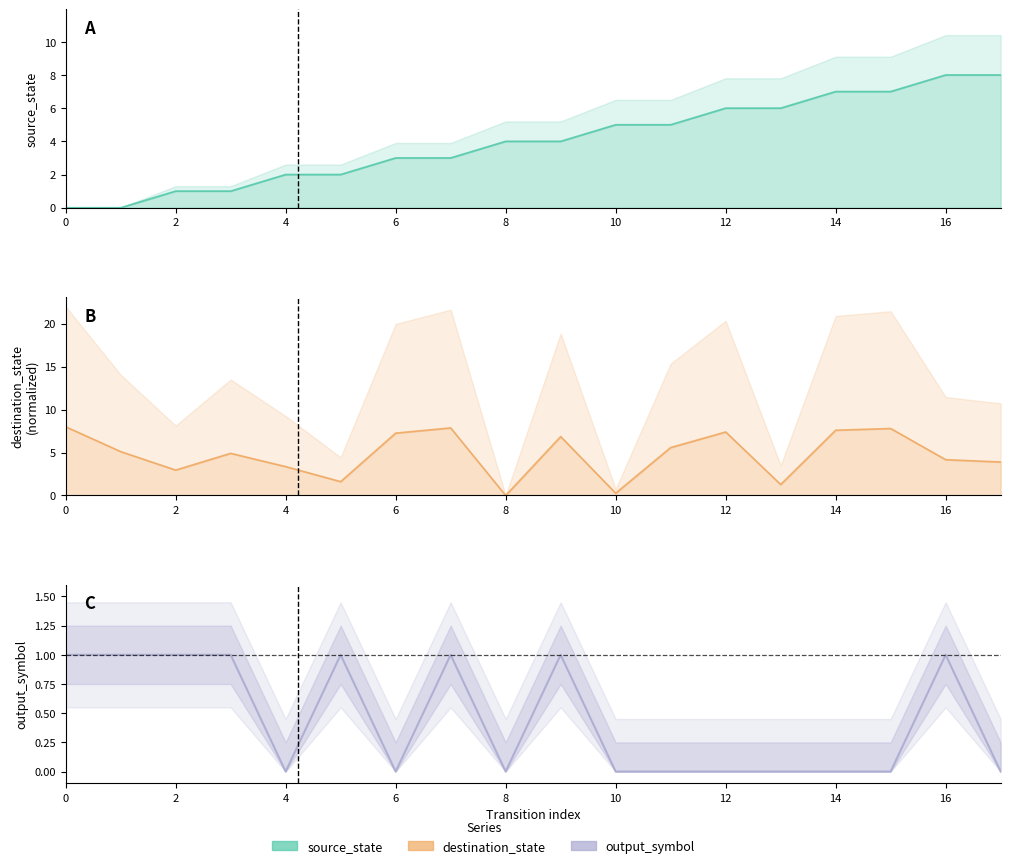

True or false: source_state and destination_state cross at least once.

True